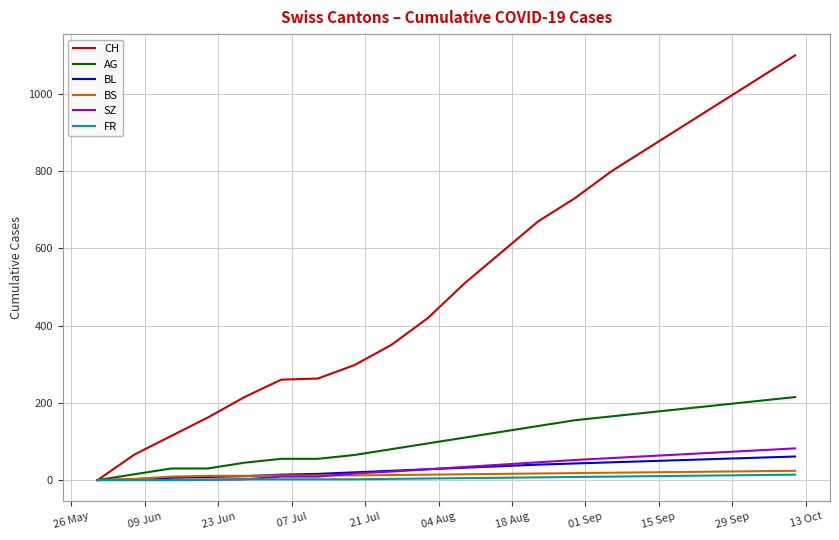

What is the maximum value shown in the chart?

1100